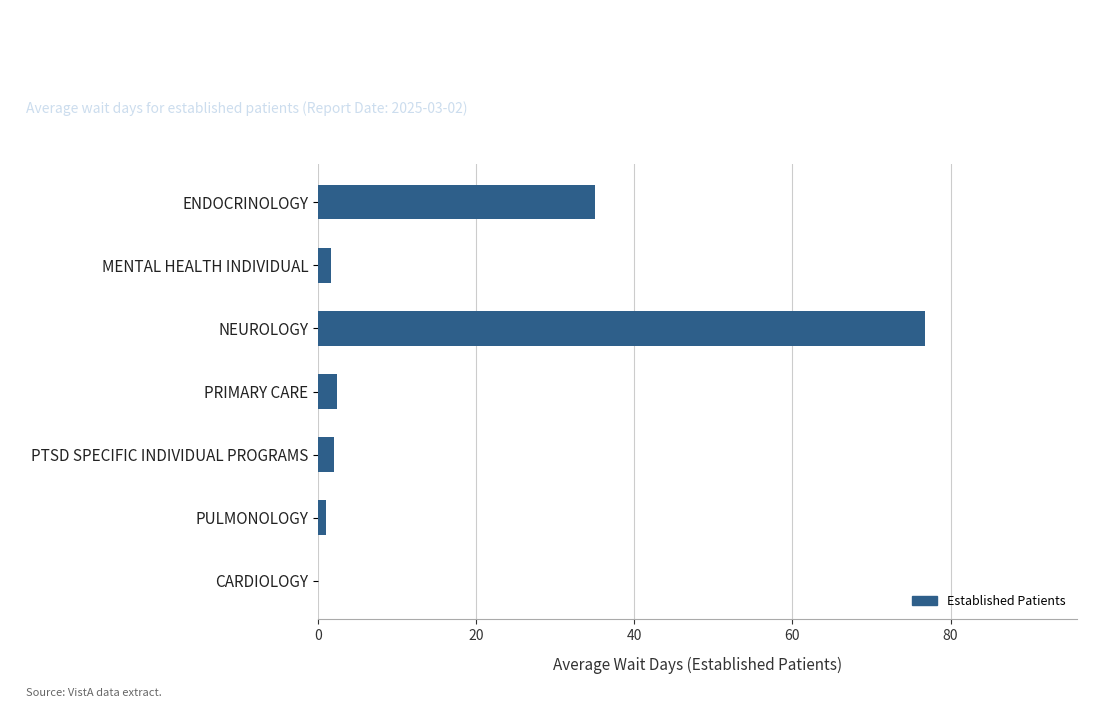

Which has a higher value, PULMONOLOGY or NEUROLOGY?

NEUROLOGY